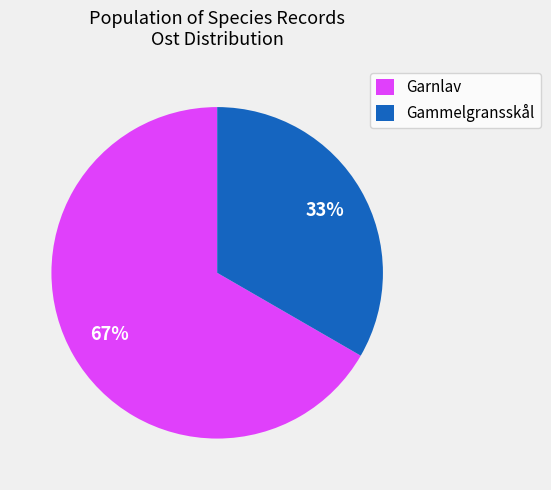

Which slice is the smallest?

Gammelgransskål